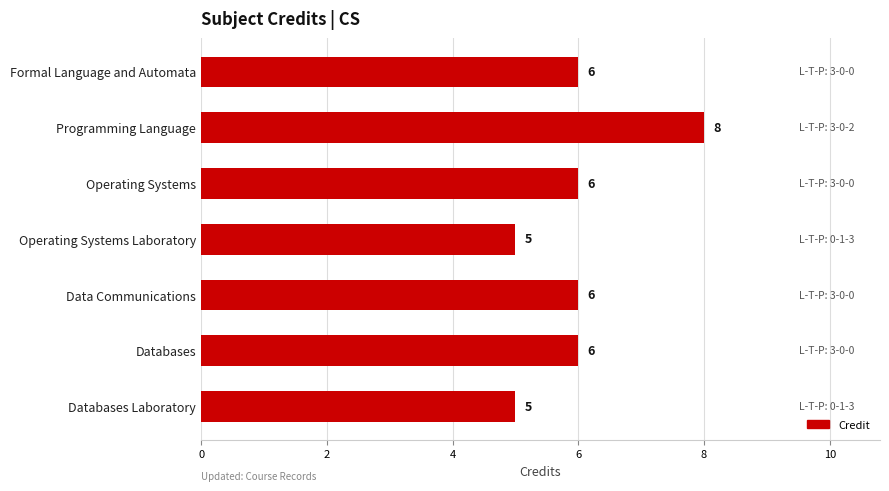

What is the average value?

6